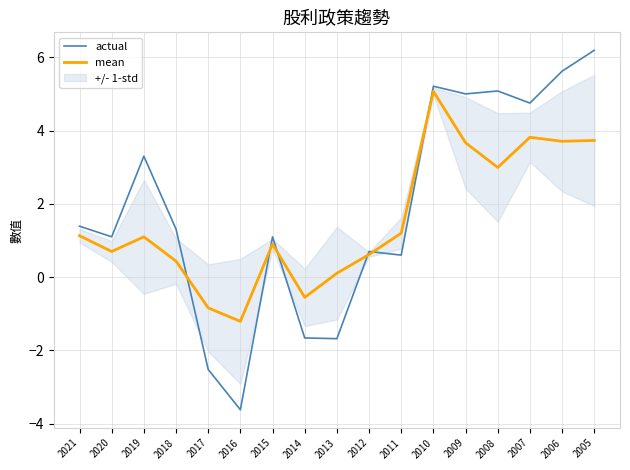

Is the value of actual at 2017 greater than the value of mean at 2020?

No